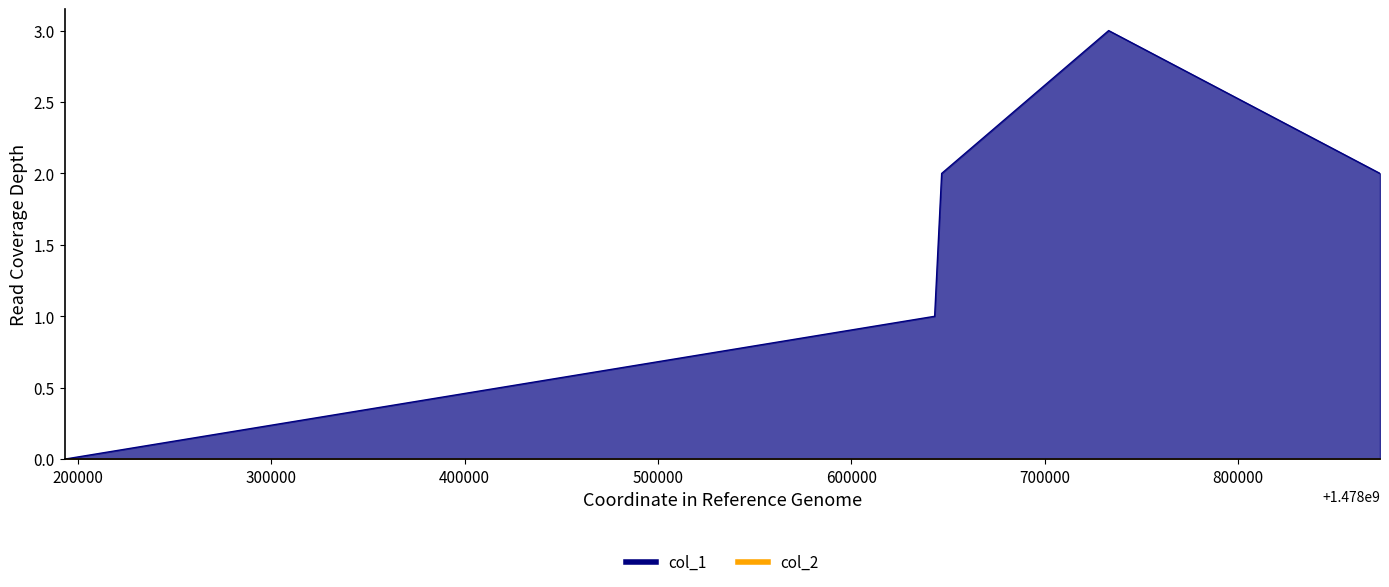

How many data points are less than 2?

2